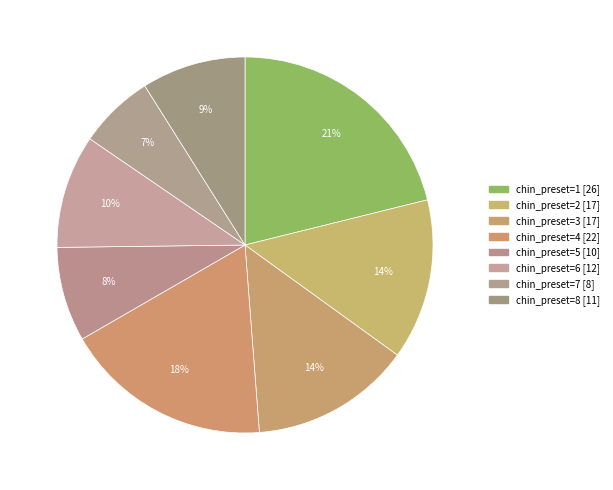

How many segments does this pie chart have?

8